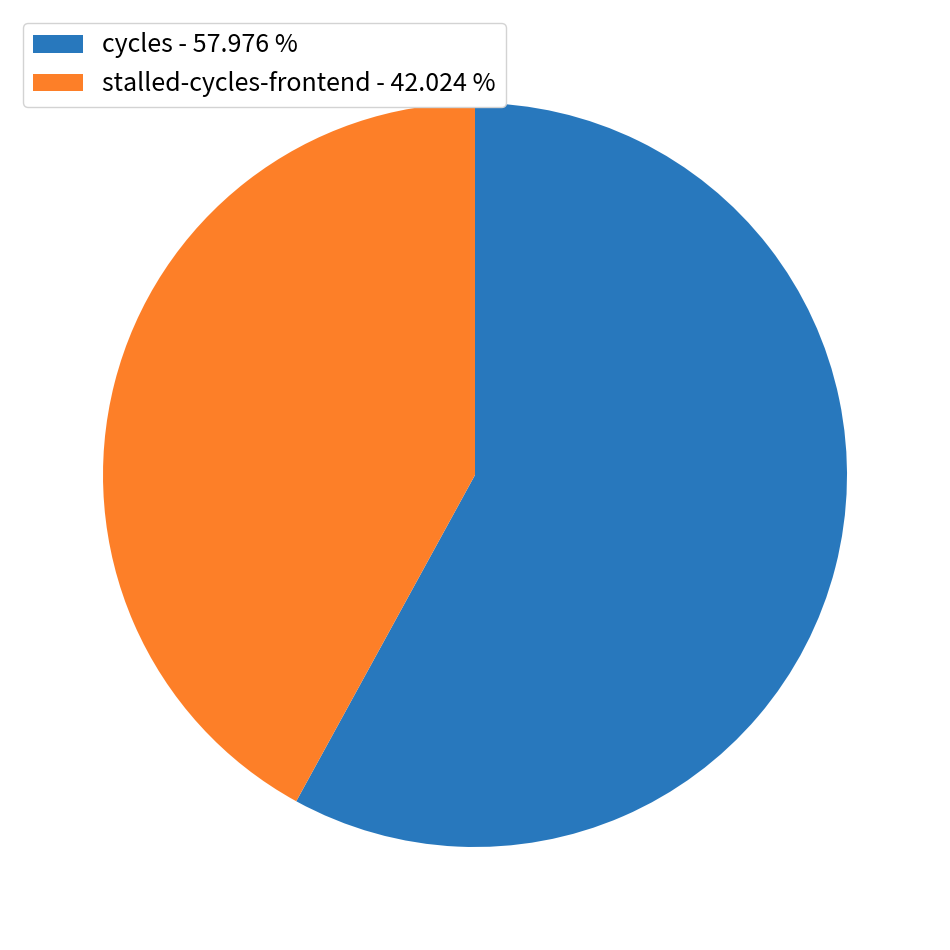

Combined, do stalled-cycles-frontend - 42.024 % and cycles - 57.976 % account for over 50%?

Yes